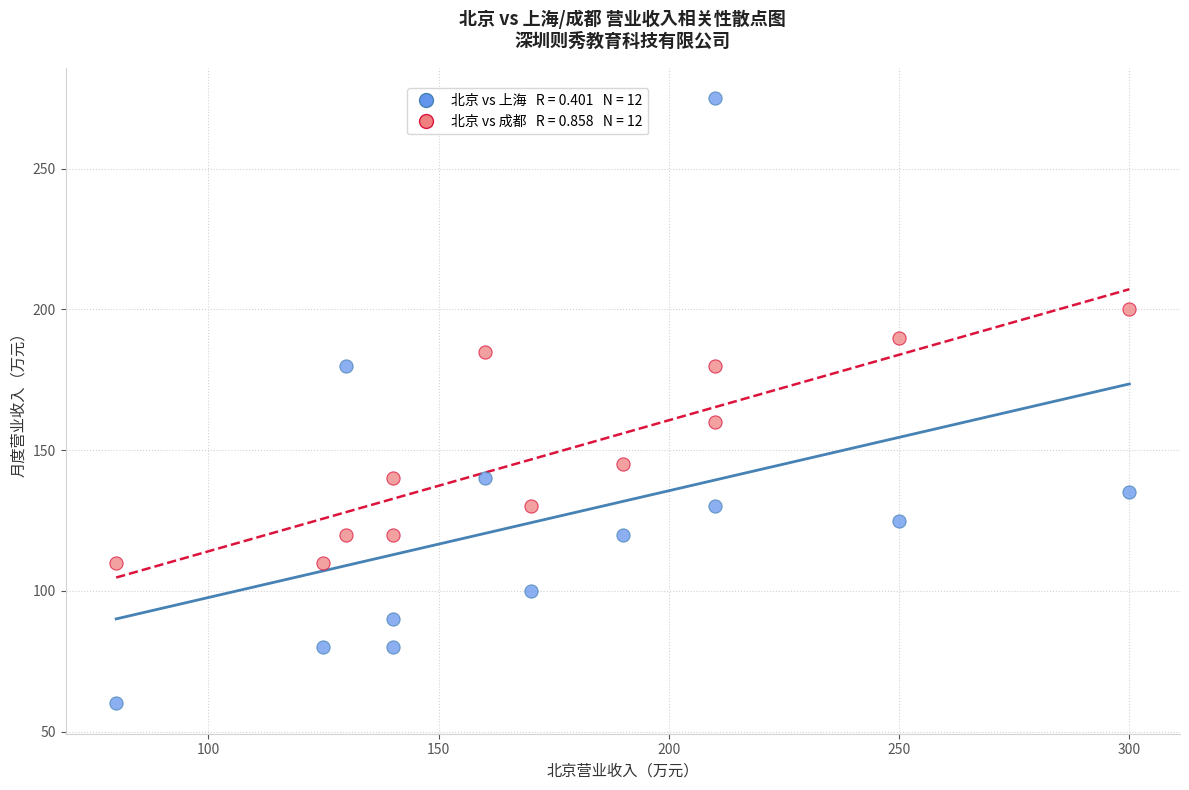

Across all data points, what is the range of X values (max minus min)?

220